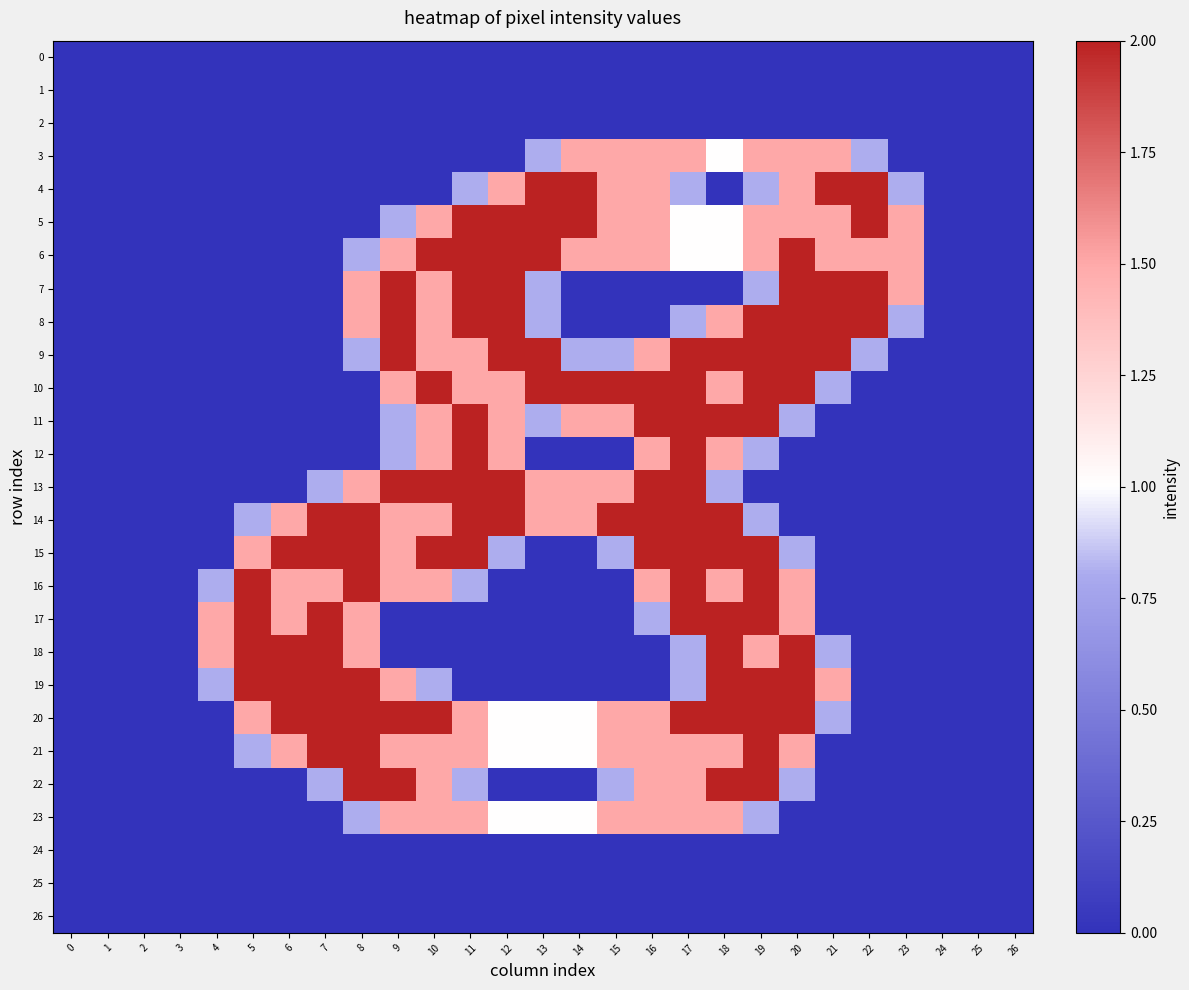

How many data points does each series have?

27